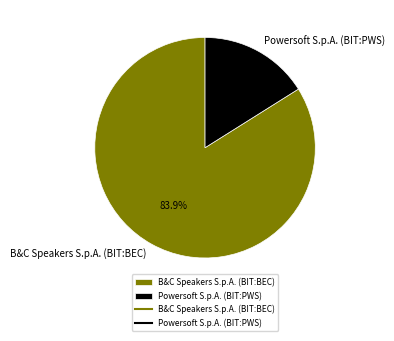

Rank the categories by value from lowest to highest.

Powersoft S.p.A. (BIT:PWS), B&C Speakers S.p.A. (BIT:BEC)